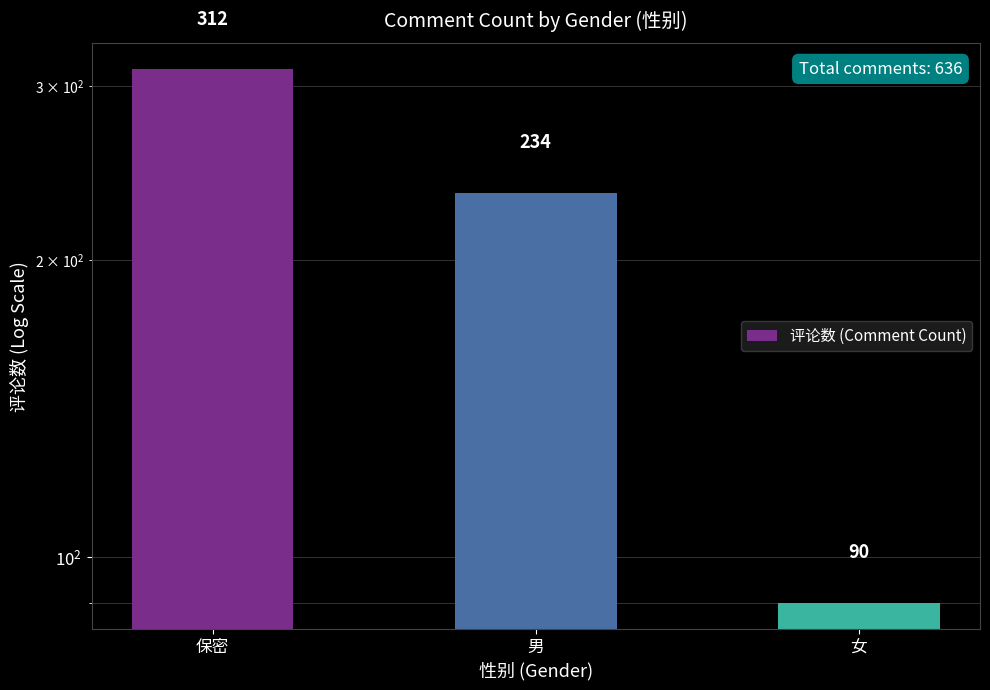

Which category has the lowest value across all series?

女